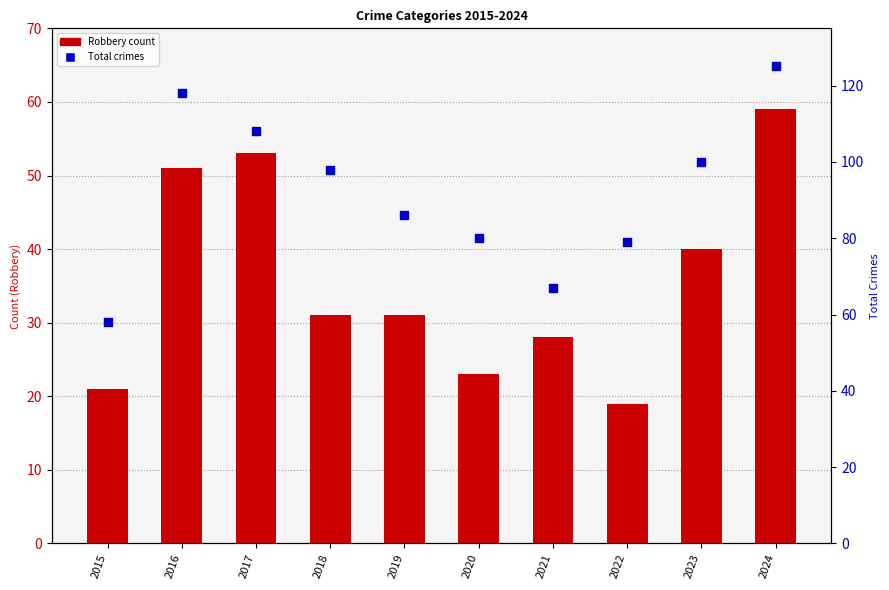

At how many categories does at least one series exceed 50?

10